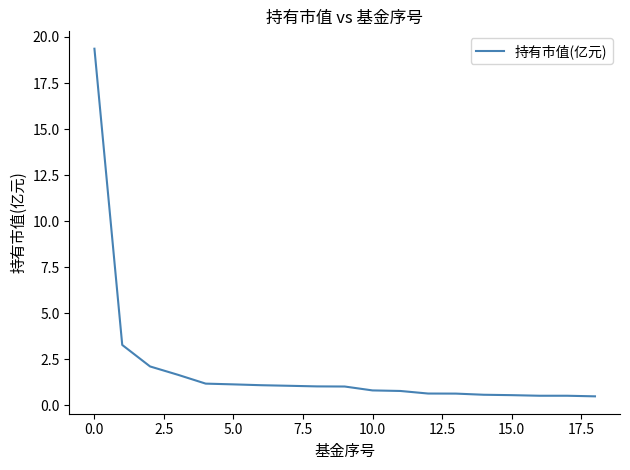

Does the chart have visible grid lines?

No